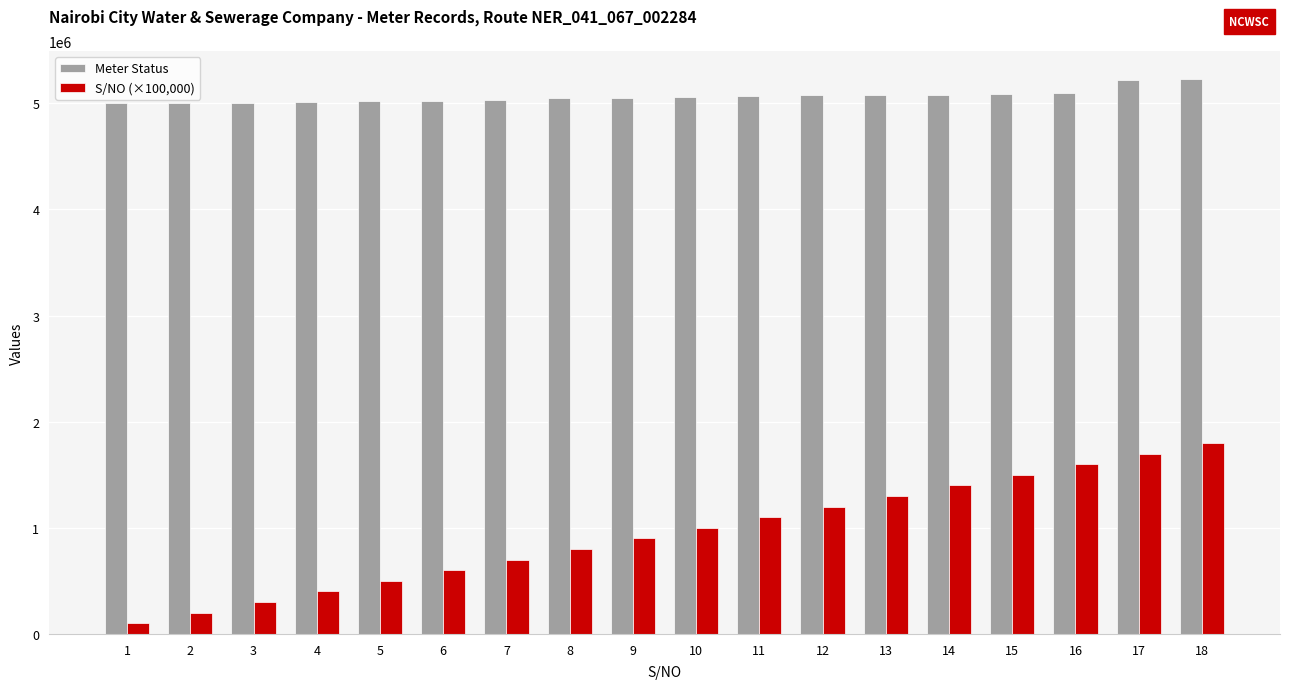

Is the value of Meter Status at 9 greater than the value of S/NO (×100,000) at 4?

Yes